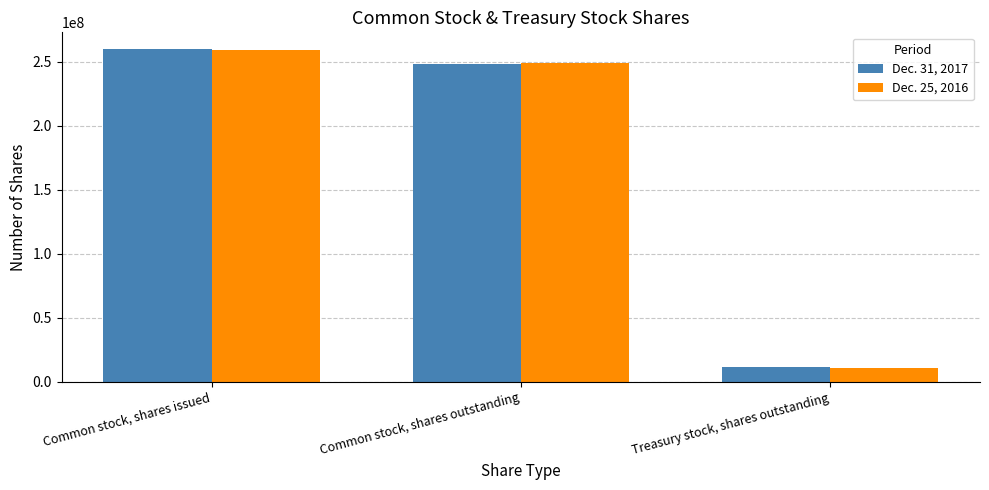

At which label does Dec. 25, 2016 reach its minimum?

Treasury stock, shares outstanding